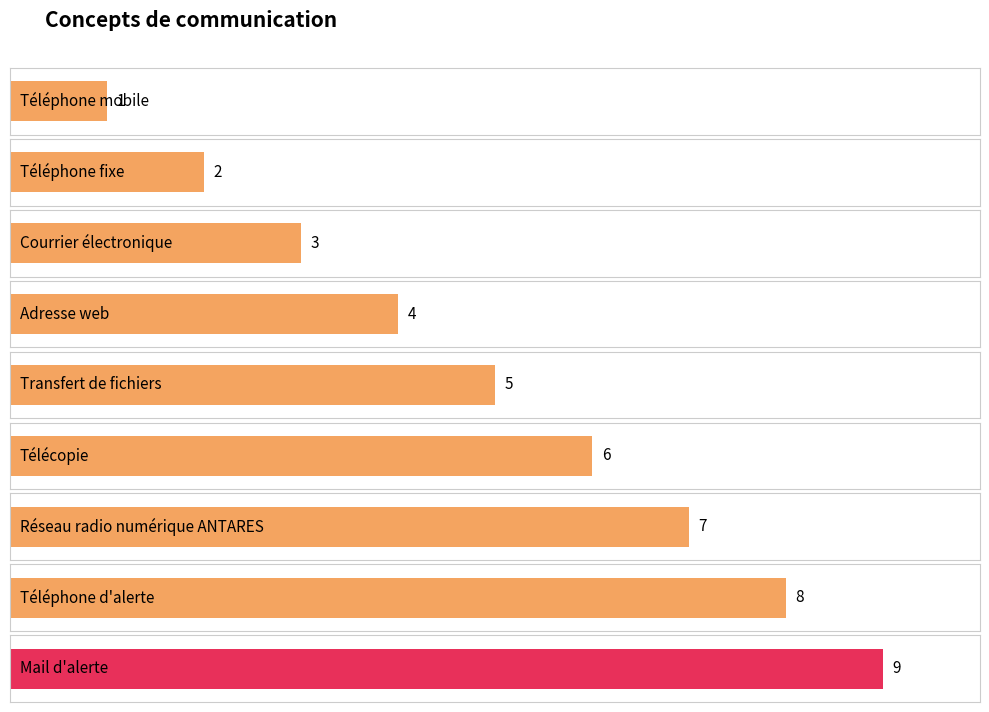

What is the minimum value shown in the chart?

1